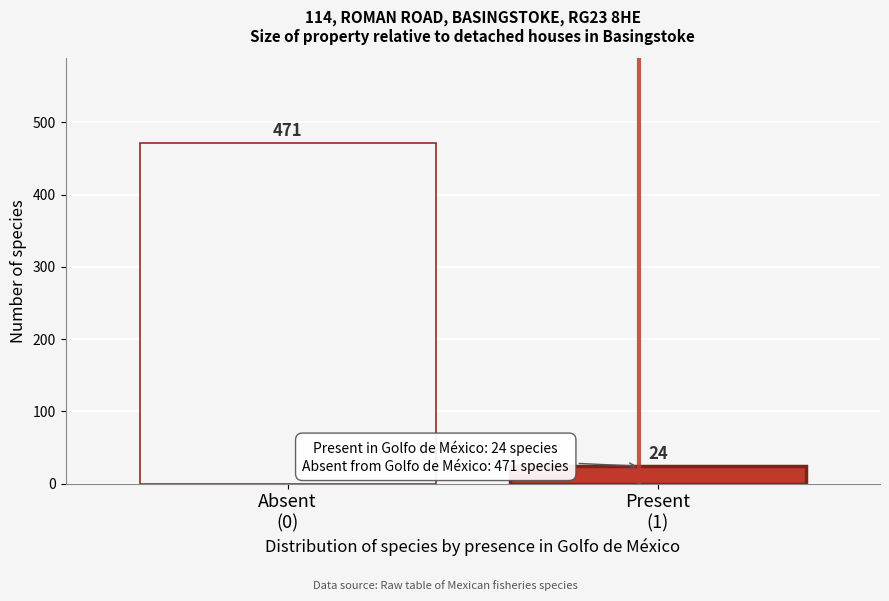

Reading left to right, list all the values displayed in this chart.

471	24